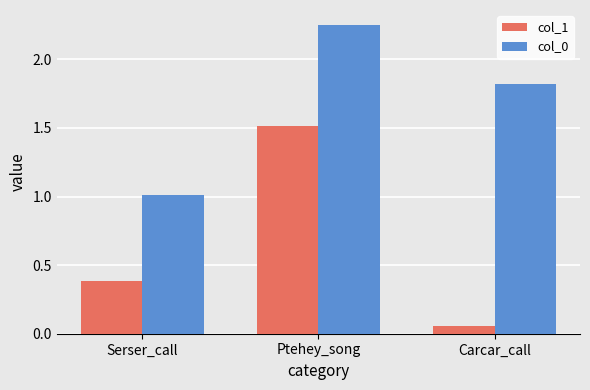

List the series in order of their peak value, highest first.

col_0, col_1